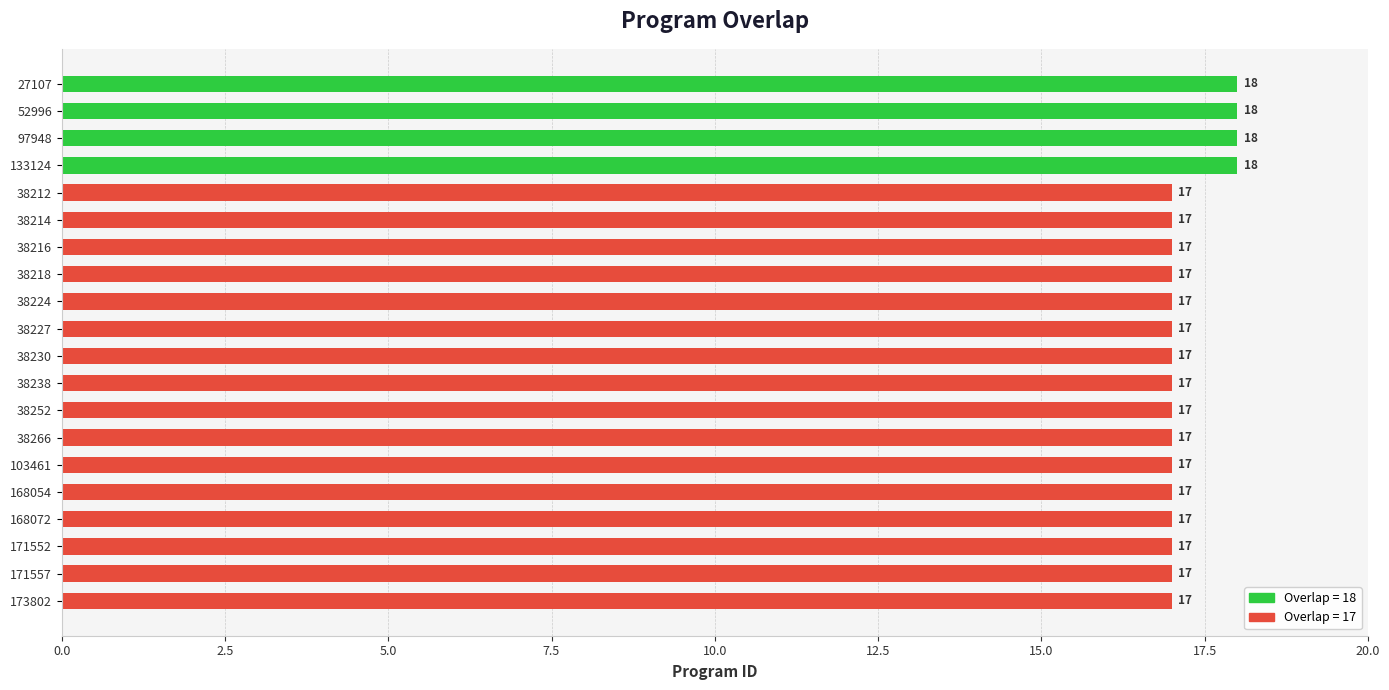

Between 97948 and 38227, which is larger?

97948